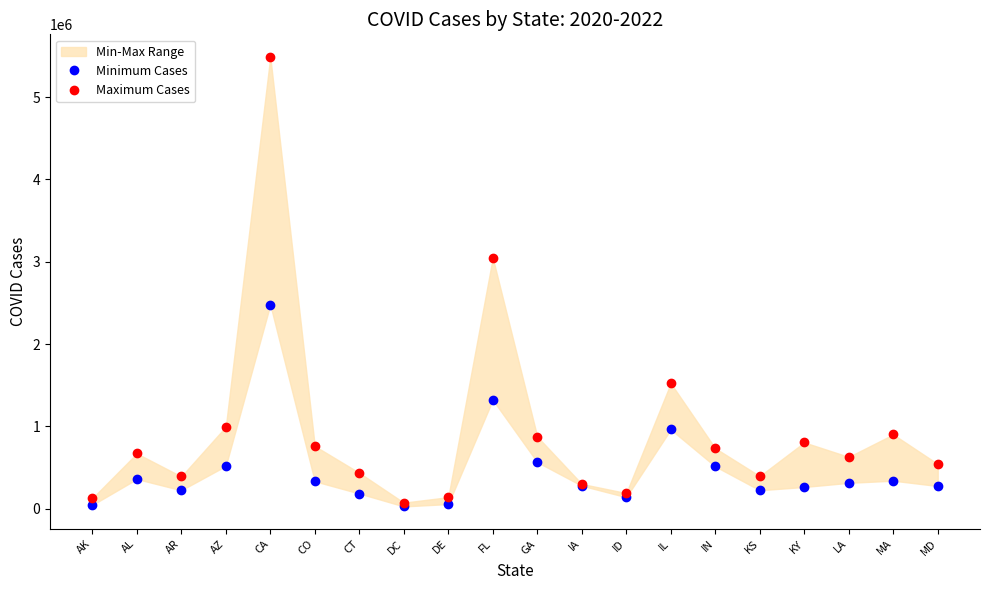

What is the sum of all Maximum Cases values?

19058486